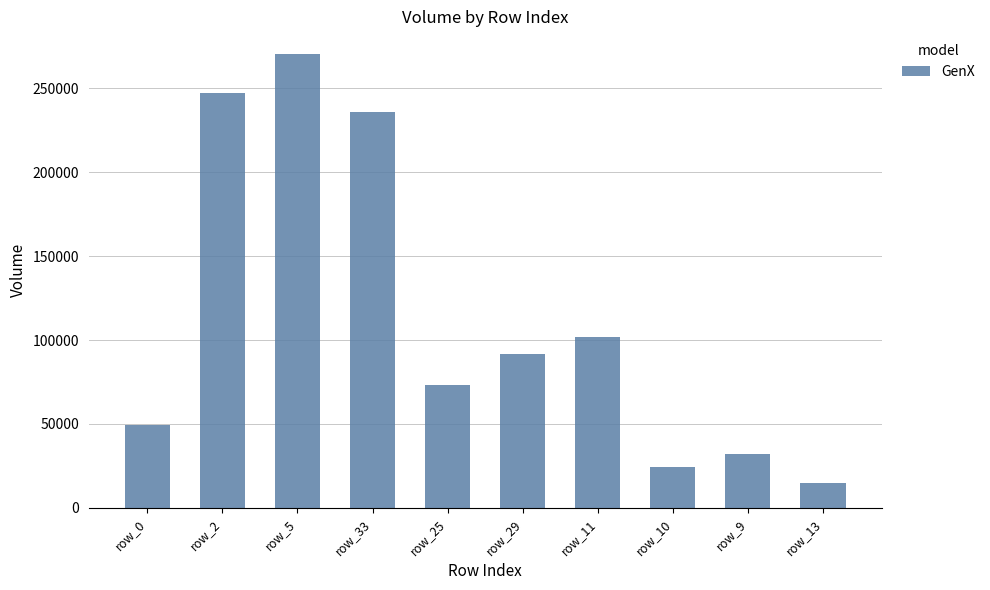

Between row_29 and row_13, which is larger?

row_29